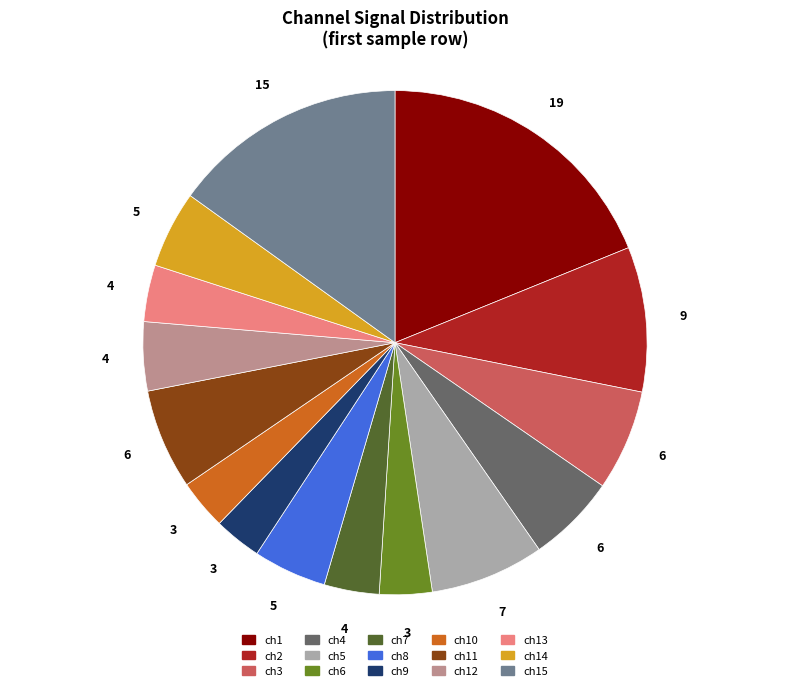

Approximately how many times larger is the value at ch3 compared to ch4?

1.1